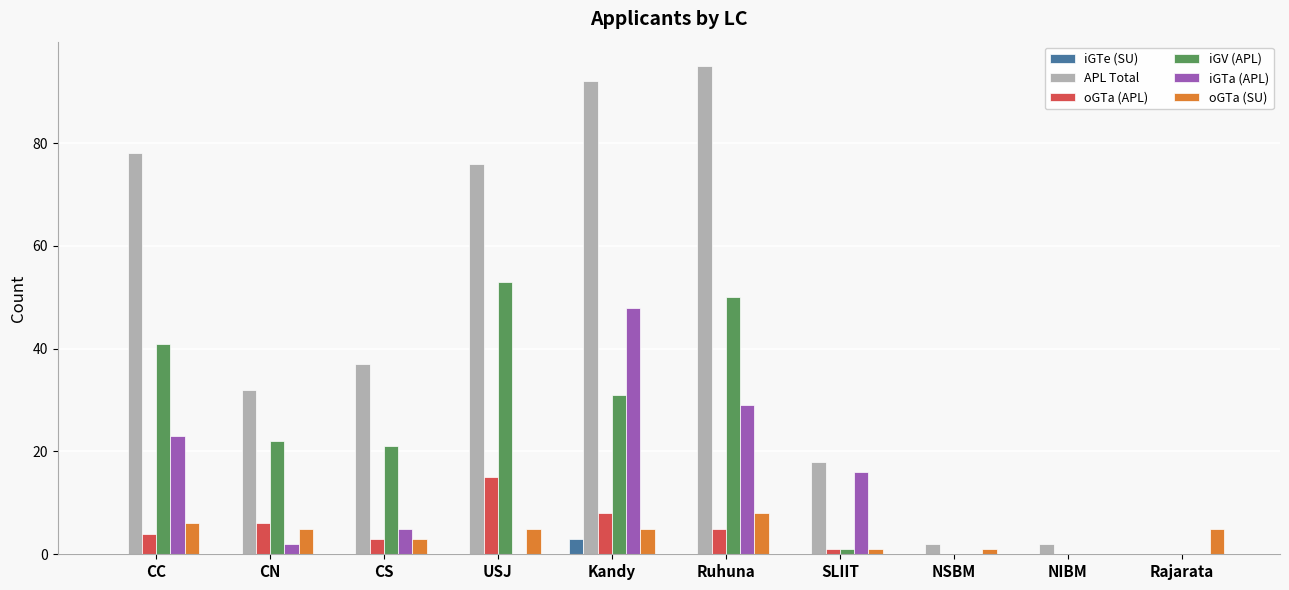

The iGTe (SU) series shows 0 at SLIIT. True or false?

True